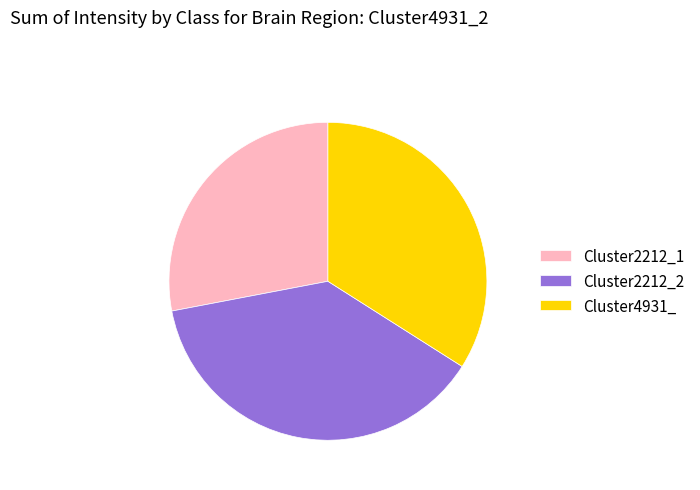

Is it true that Cluster2212_2 is 38% of the pie?

True